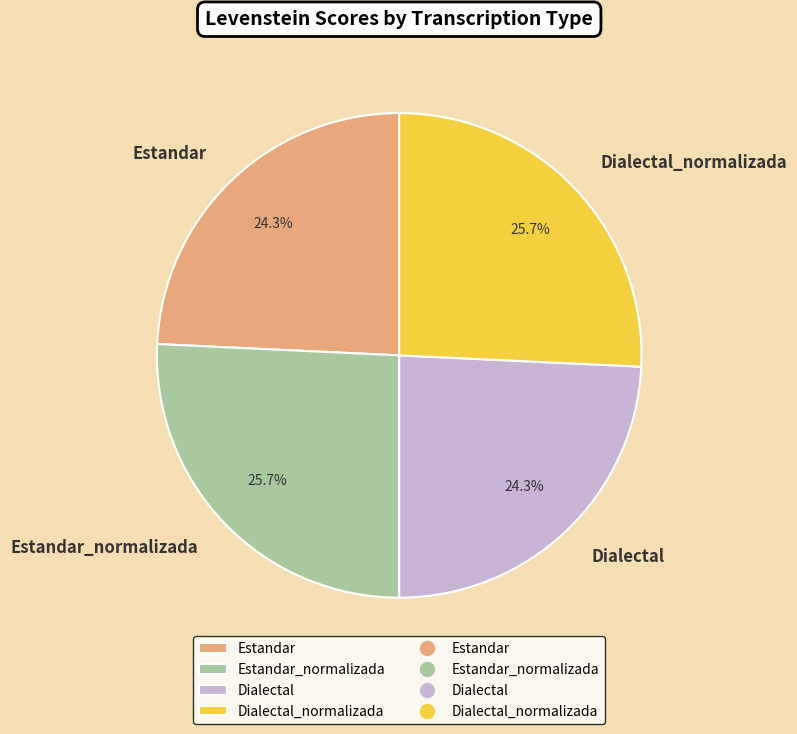

Count the number of slices in the pie.

4